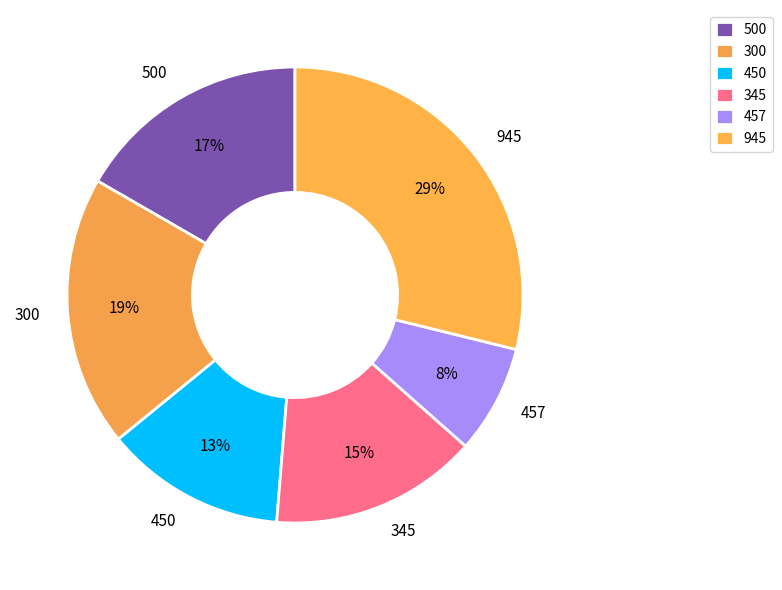

Does any single category account for the majority?

No